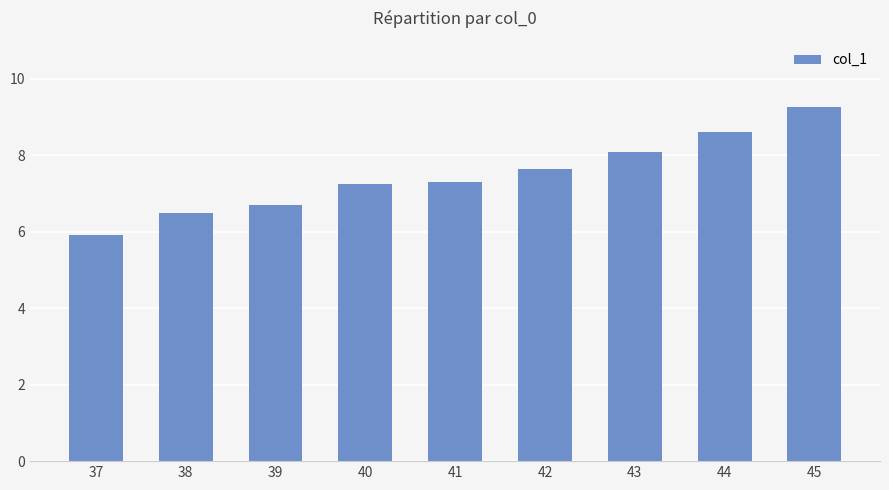

Reading left to right, extract all data points from this chart.

37=5.9	38=6.5	39=6.7	40=7.3	41=7.3	42=7.6	43=8.1	44=8.6	45=9.3